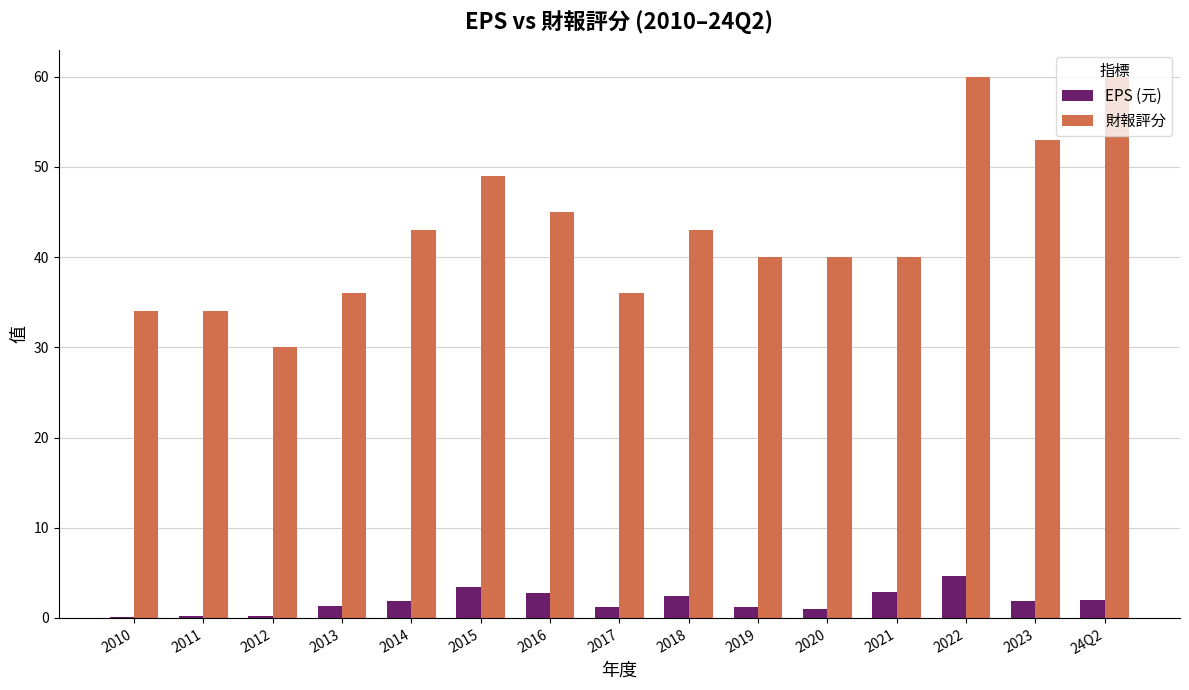

The EPS (元) series shows 1.2 at 2019. True or false?

True